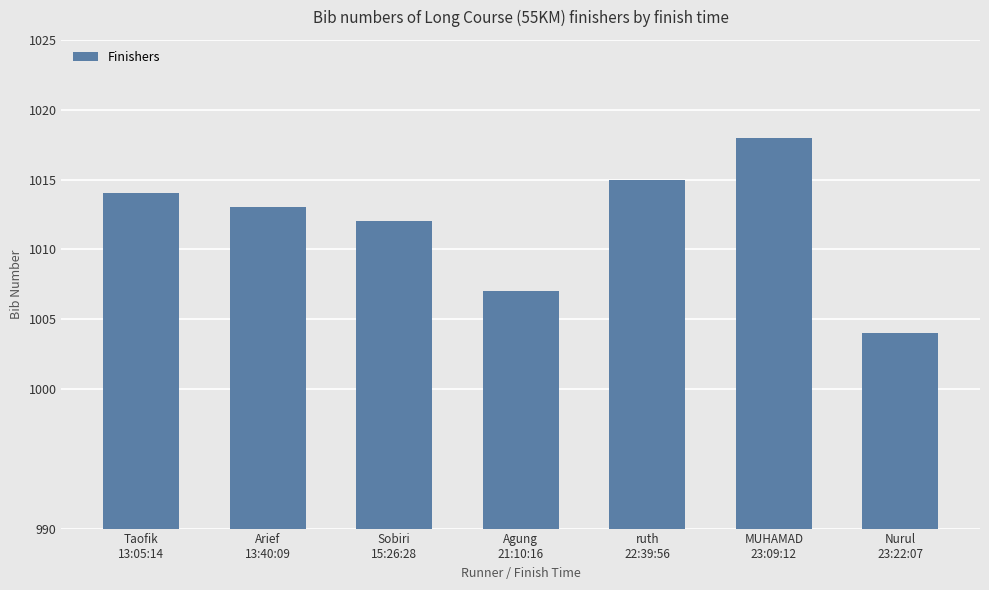

Is it true that the value at Agung
21:10:16 is 290?

False